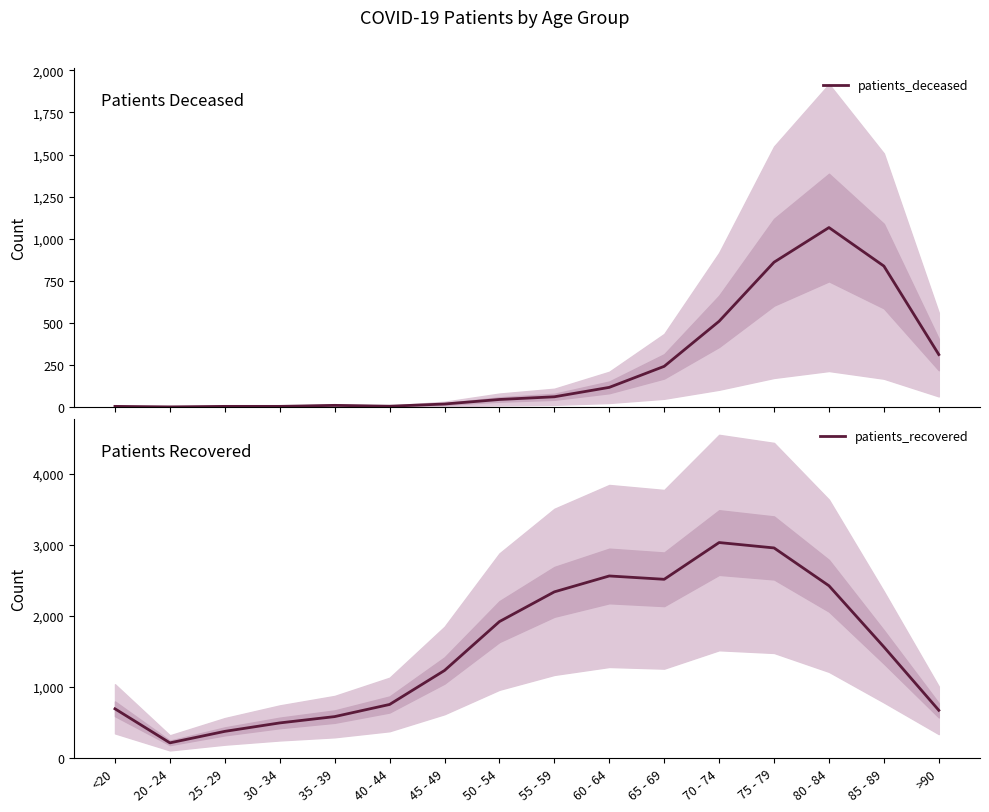

Is it true that patients_deceased equals 81 at 65 - 69?

False